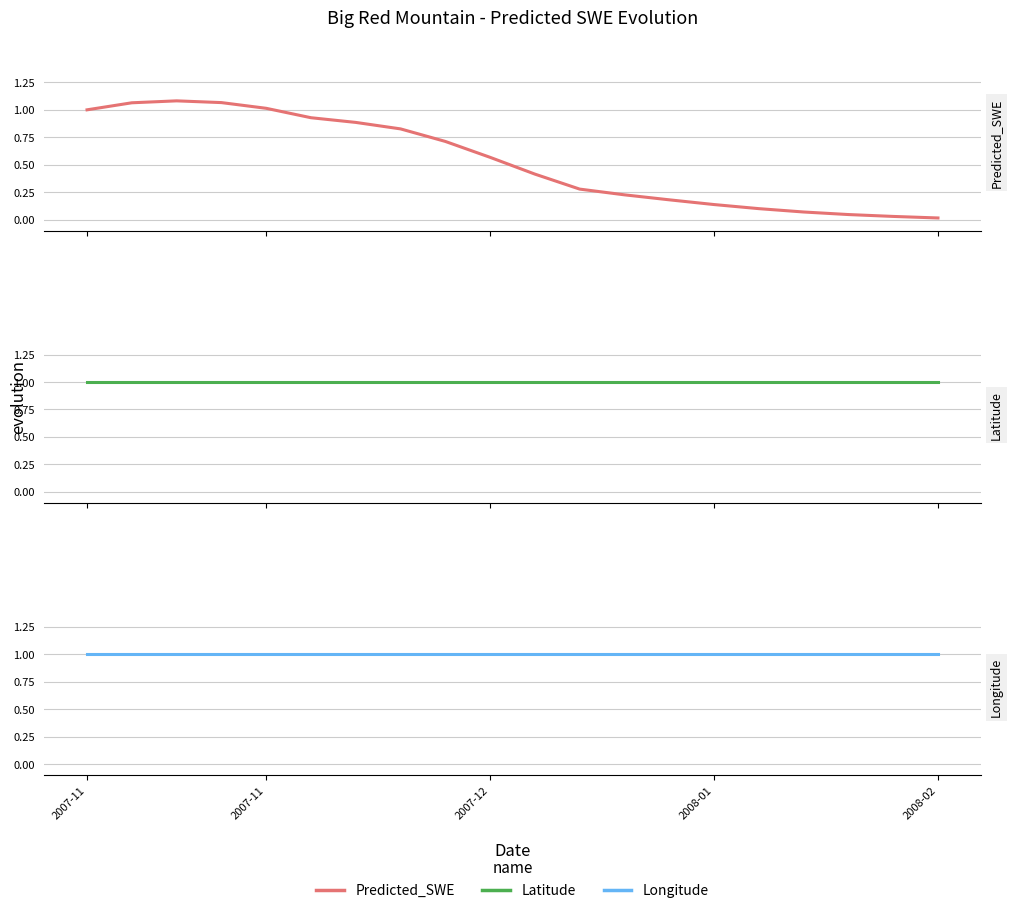

Which series has the widest spread of values?

Predicted_SWE